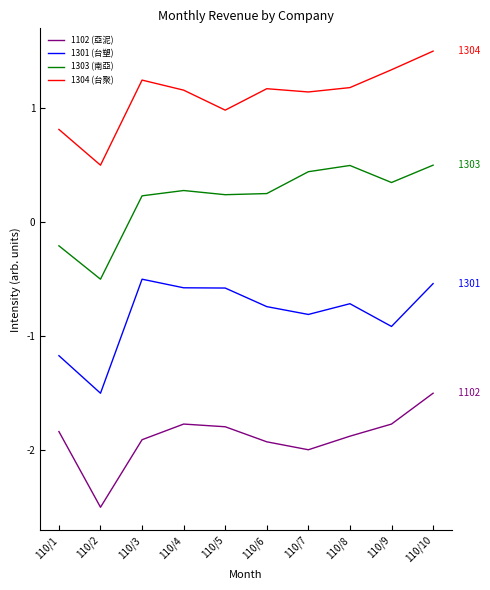

True or false: 1301 (台塑) and 1102 (亞泥) intersect in this chart.

False